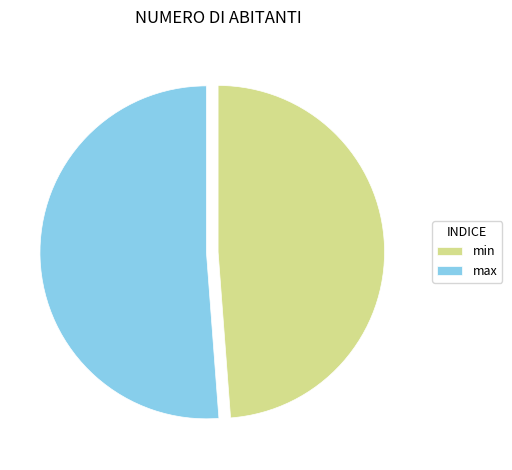

Which has a higher value, max or min?

max